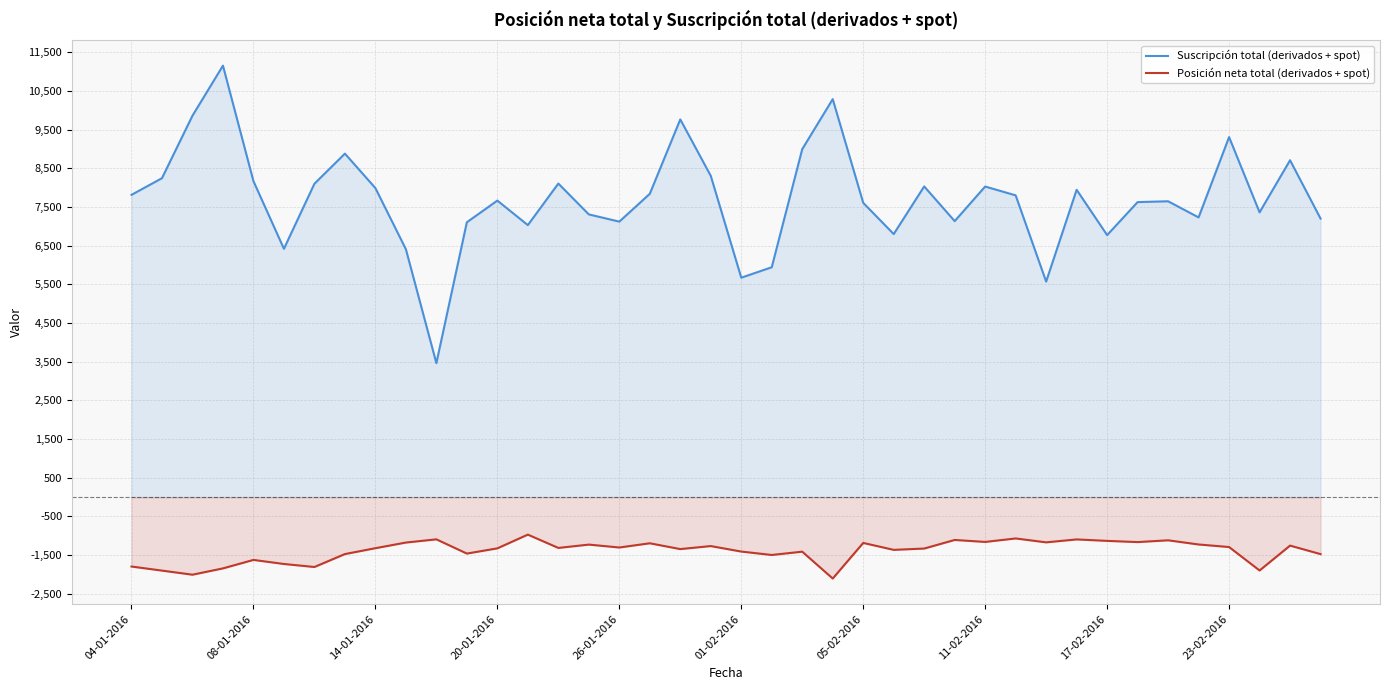

Reading left to right, transcribe all the data shown in this chart.

Suscripción total (derivados + spot): 7813	8244	9859	11153	8168	6419	8100	8879	7988	6408	3463	7105	7665	7031	8105	7308	7121	7840	9763	8304	5672	5942	8994	10287	7607	6799	8031	7134	8028	7800	5571	7944	6773	7626	7647	7230	9306	7361	8708	7200
Posición neta total (derivados + spot): -1794	-1899	-2005	-1842	-1623	-1728	-1806	-1472	-1320	-1174	-1091	-1459	-1324	-969	-1313	-1227	-1302	-1193	-1343	-1265	-1407	-1495	-1410	-2104	-1184	-1363	-1329	-1107	-1158	-1068	-1169	-1093	-1131	-1162	-1116	-1224	-1290	-1896	-1253	-1473